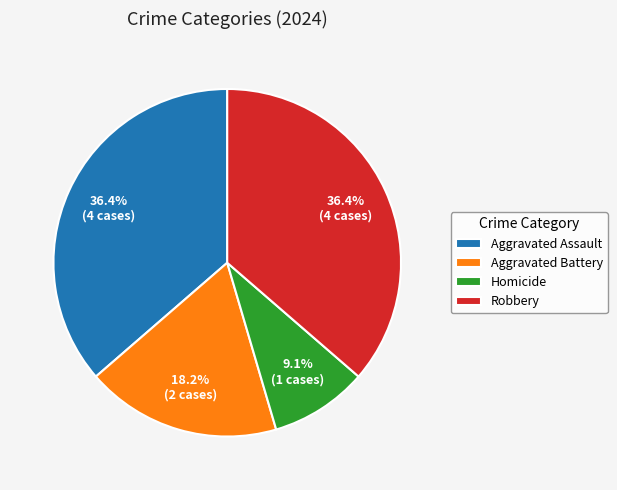

Between Aggravated Assault and Aggravated Battery, which is larger?

Aggravated Assault